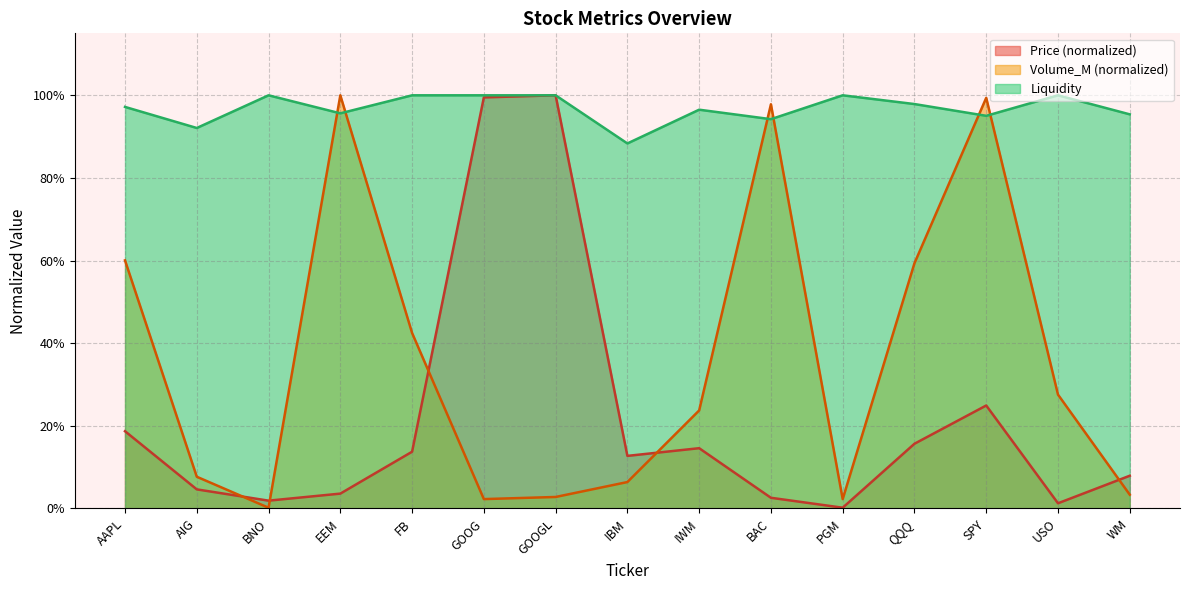

How many interior local peaks does the Liquidity series have?

4